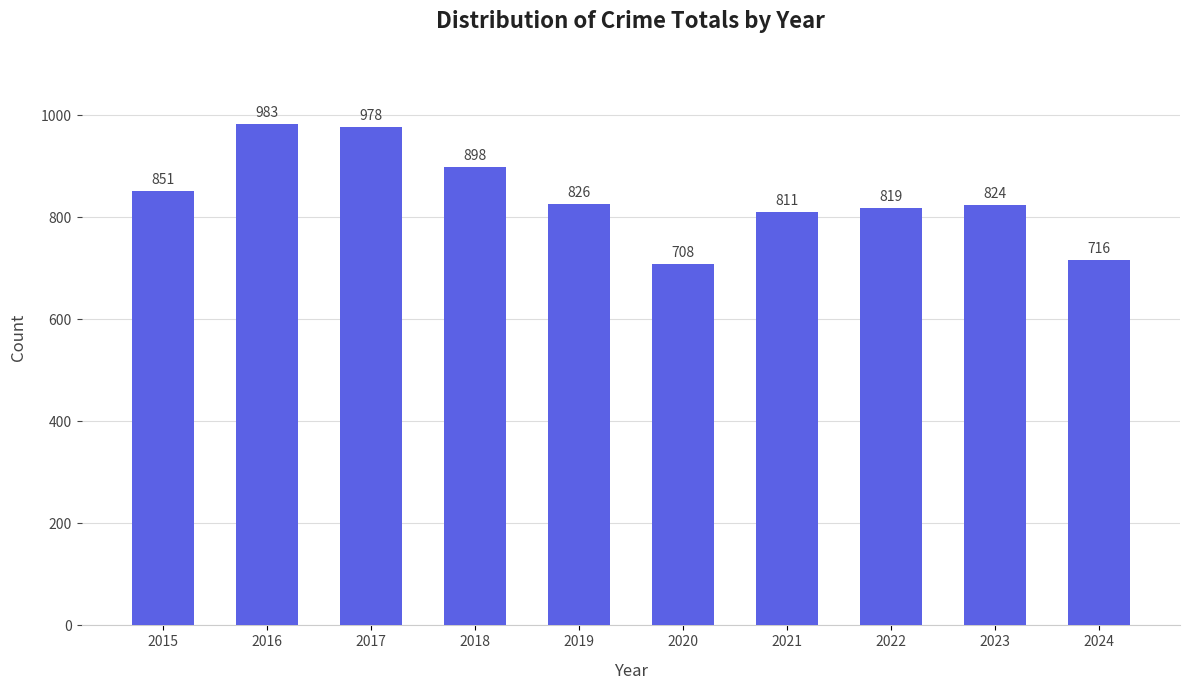

Reading left to right, list all the values displayed in this chart.

2015=851	2016=983	2017=978	2018=898	2019=826	2020=708	2021=811	2022=819	2023=824	2024=716